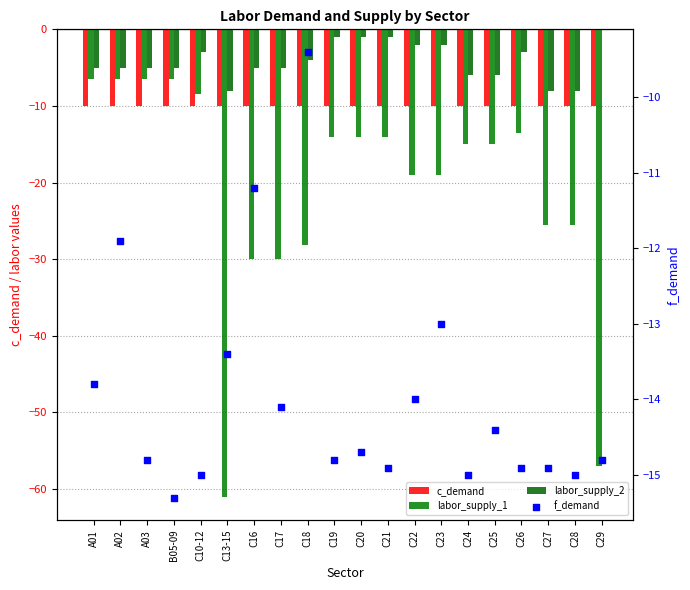

At how many categories does at least one series exceed -50?

20